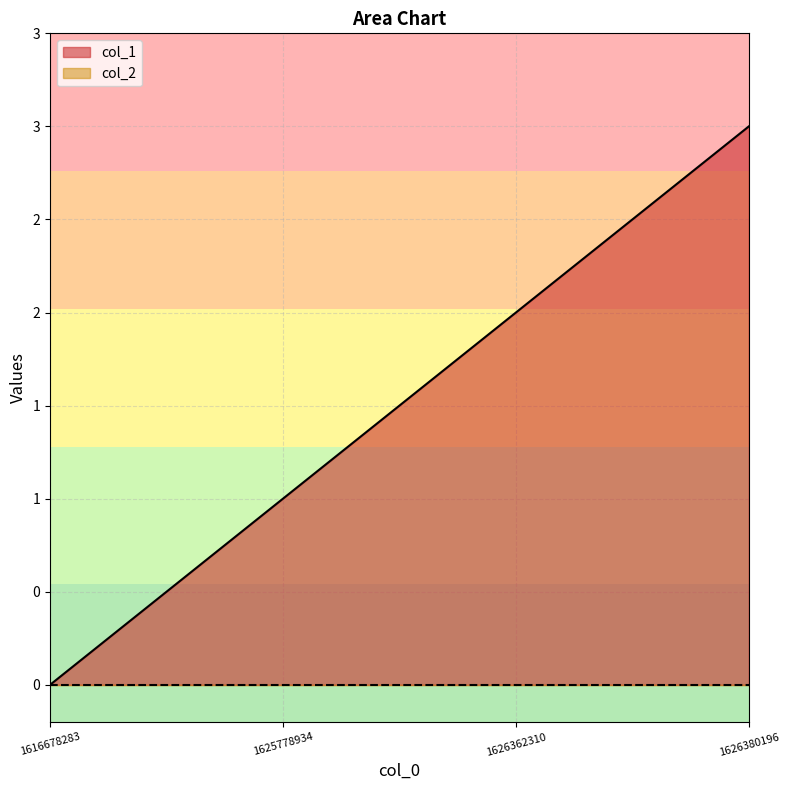

Which has a higher value, 1616678283 or 1625778934?

1625778934